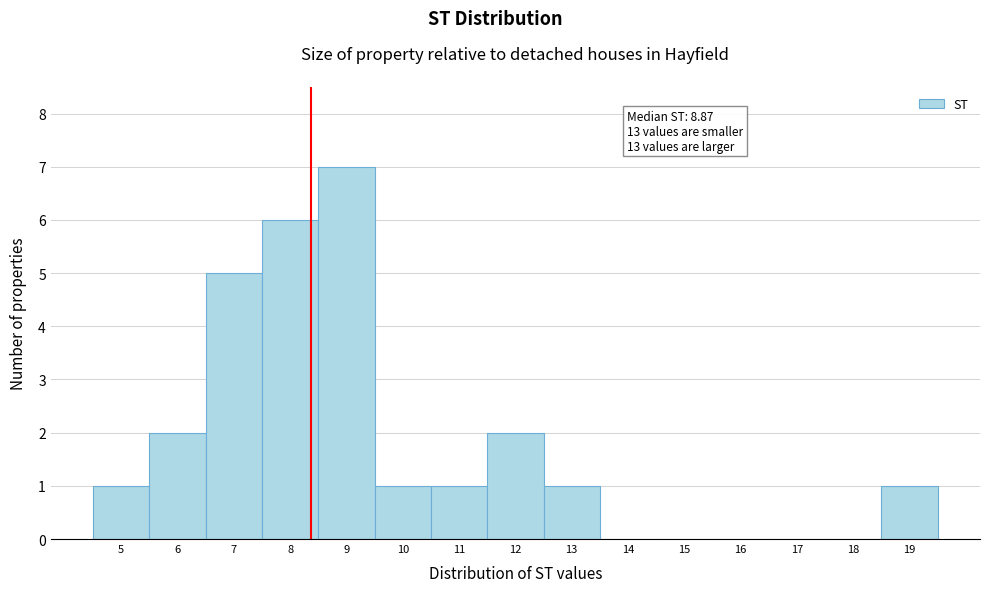

Reading left to right, list all the values displayed in this chart.

5=1	6=2	7=5	8=6	9=7	10=1	11=1	12=2	13=1	14=0	15=0	16=0	17=0	18=0	19=1